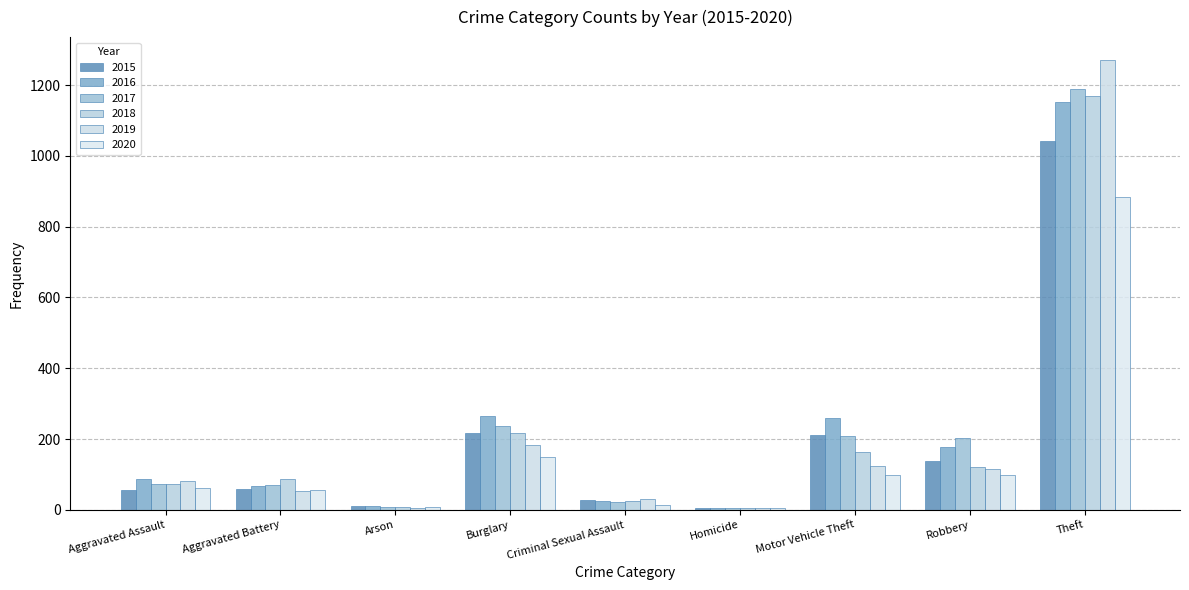

Which category has the highest value in the 2018 series?

Theft